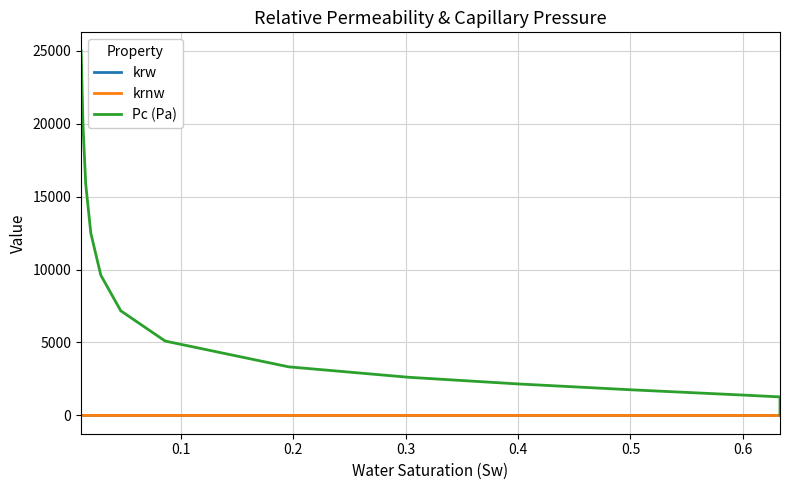

Which series has the widest spread of values?

Pc (Pa)